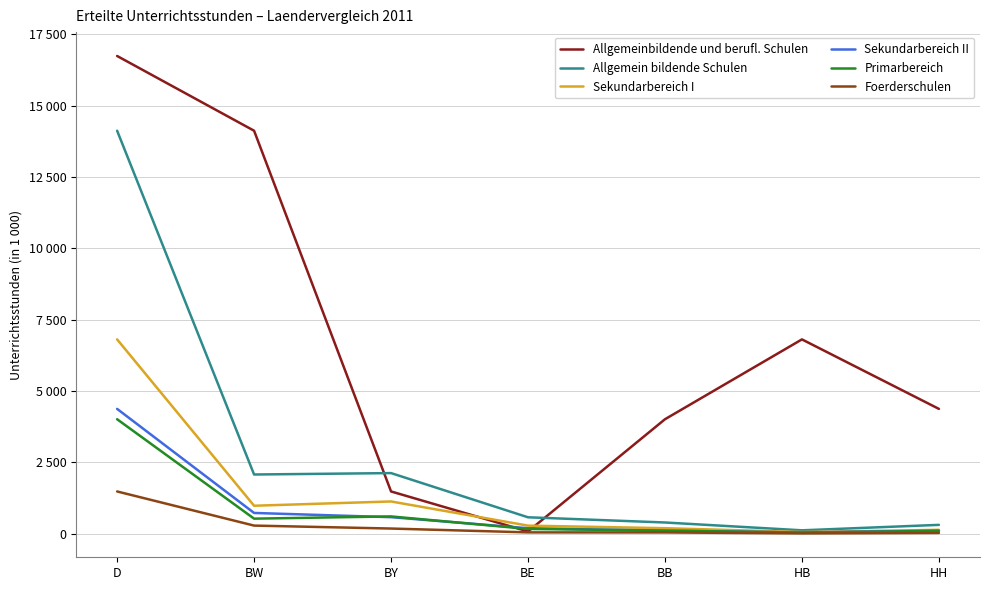

Between which two adjacent categories do Allgemeinbildende und berufl. Schulen and Primarbereich first intersect?

BY and BE